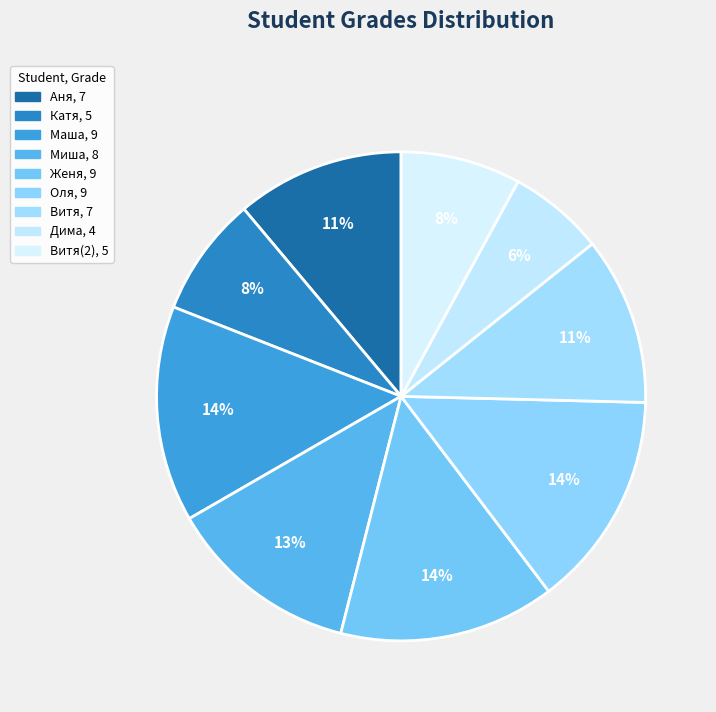

Does any single category account for the majority?

No